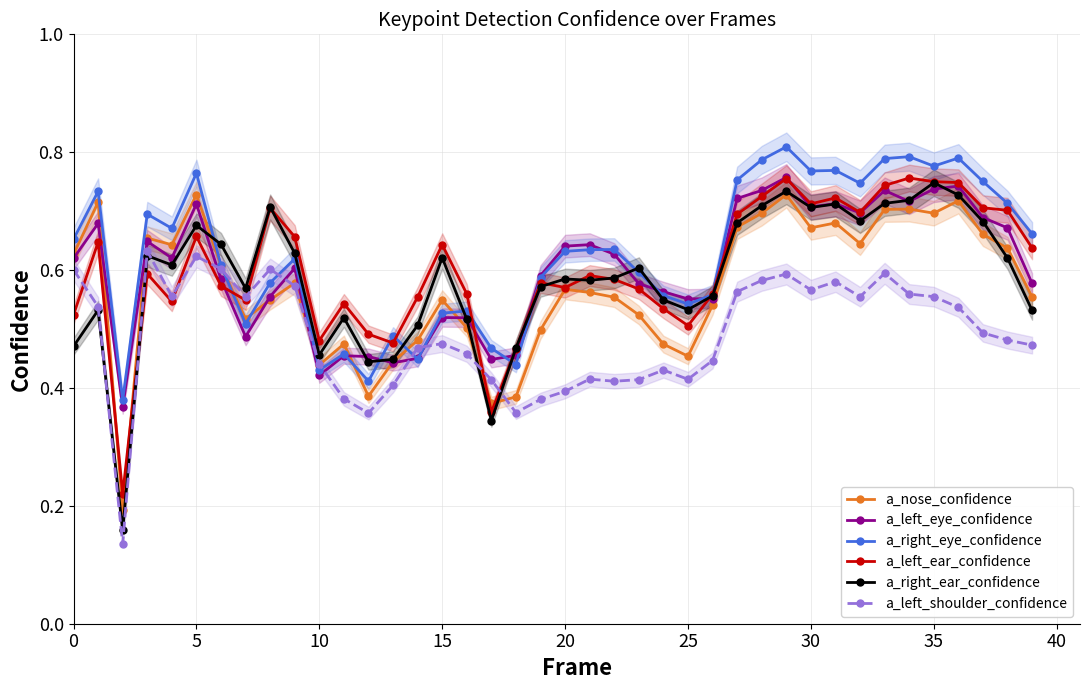

Reading right to left, transcribe all the data shown in this chart.

a_nose_confidence: 0.6	0.6	0.7	0.7	0.7	0.7	0.7	0.6	0.7	0.7	0.7	0.7	0.7	0.5	0.5	0.5	0.5	0.6	0.6	0.6	0.5	0.4	0.4	0.5	0.5	0.5	0.4	0.4	0.5	0.4	0.6	0.5	0.5	0.6	0.7	0.6	0.7	0.2	0.7	0.6
a_left_eye_confidence: 0.6	0.7	0.7	0.7	0.7	0.7	0.7	0.7	0.7	0.7	0.8	0.7	0.7	0.6	0.6	0.6	0.6	0.6	0.6	0.6	0.6	0.5	0.4	0.5	0.5	0.5	0.4	0.5	0.5	0.4	0.6	0.6	0.5	0.6	0.7	0.6	0.6	0.4	0.7	0.6
a_right_eye_confidence: 0.7	0.7	0.8	0.8	0.8	0.8	0.8	0.7	0.8	0.8	0.8	0.8	0.8	0.6	0.5	0.6	0.6	0.6	0.6	0.6	0.6	0.4	0.5	0.5	0.5	0.4	0.5	0.4	0.5	0.4	0.6	0.6	0.5	0.6	0.8	0.7	0.7	0.4	0.7	0.7
a_left_ear_confidence: 0.6	0.7	0.7	0.7	0.8	0.8	0.7	0.7	0.7	0.7	0.8	0.7	0.7	0.6	0.5	0.5	0.6	0.6	0.6	0.6	0.6	0.5	0.4	0.6	0.6	0.6	0.5	0.5	0.5	0.5	0.7	0.7	0.5	0.6	0.7	0.5	0.6	0.2	0.6	0.5
a_right_ear_confidence: 0.5	0.6	0.7	0.7	0.7	0.7	0.7	0.7	0.7	0.7	0.7	0.7	0.7	0.6	0.5	0.5	0.6	0.6	0.6	0.6	0.6	0.5	0.3	0.5	0.6	0.5	0.4	0.4	0.5	0.5	0.6	0.7	0.6	0.6	0.7	0.6	0.6	0.2	0.5	0.5
a_left_shoulder_confidence: 0.5	0.5	0.5	0.5	0.6	0.6	0.6	0.6	0.6	0.6	0.6	0.6	0.6	0.4	0.4	0.4	0.4	0.4	0.4	0.4	0.4	0.4	0.4	0.5	0.5	0.5	0.4	0.4	0.4	0.4	0.6	0.6	0.6	0.6	0.6	0.6	0.6	0.1	0.5	0.6